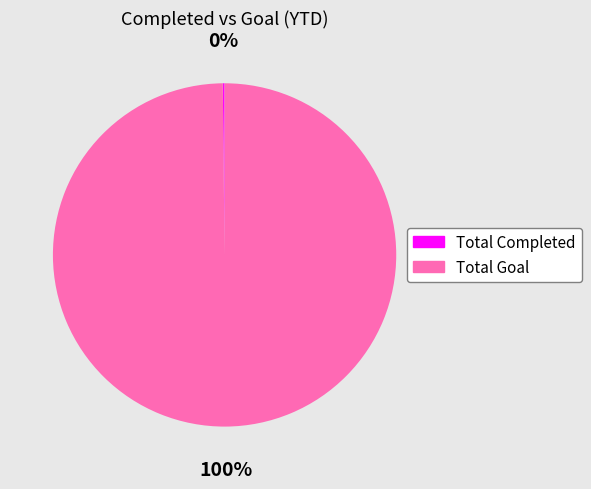

To the nearest percent, what percentage of the pie is Total Goal?

100%